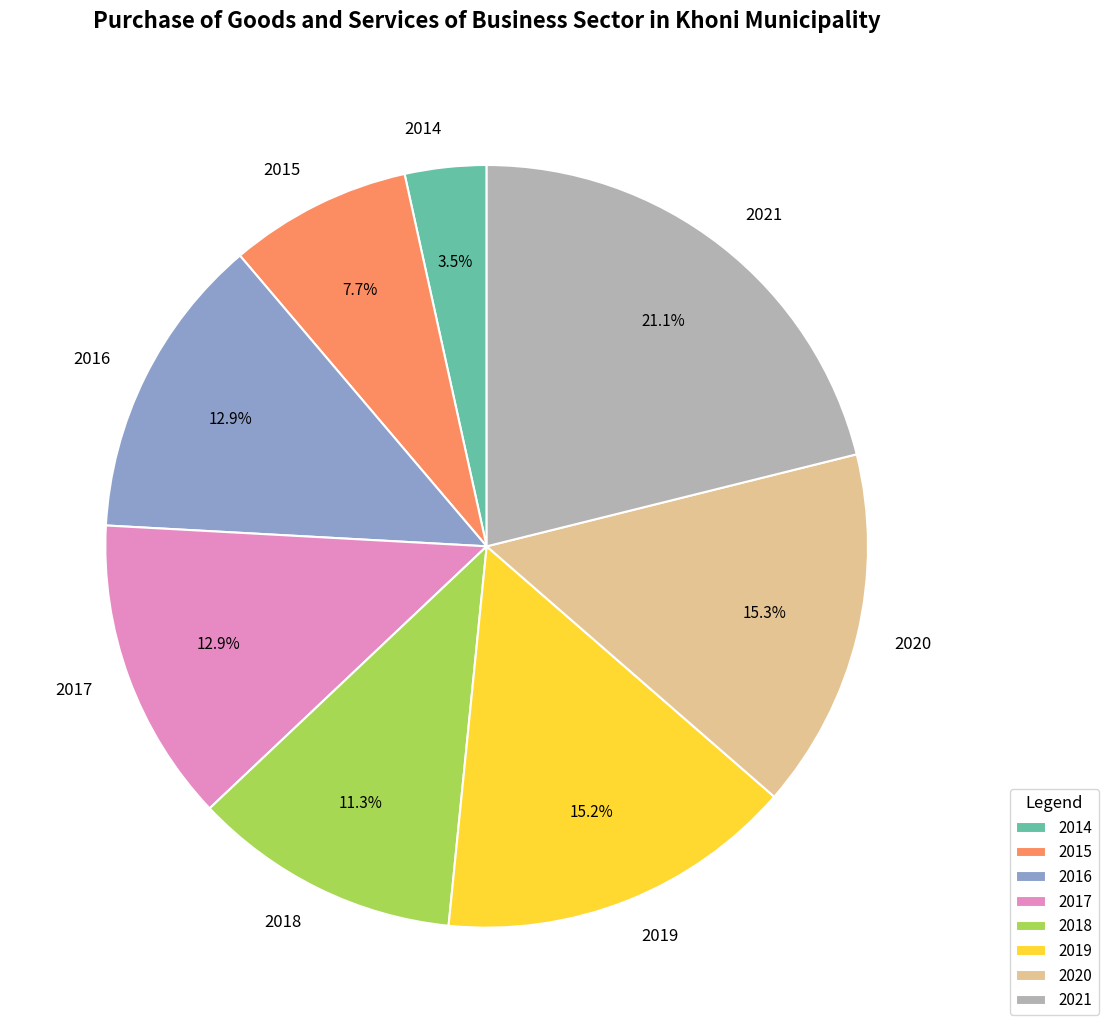

Is there any slice that represents more than half of the pie?

No